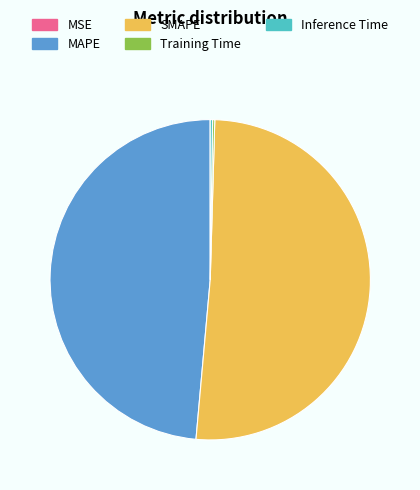

Which has a higher value, SMAPE or MAPE?

SMAPE